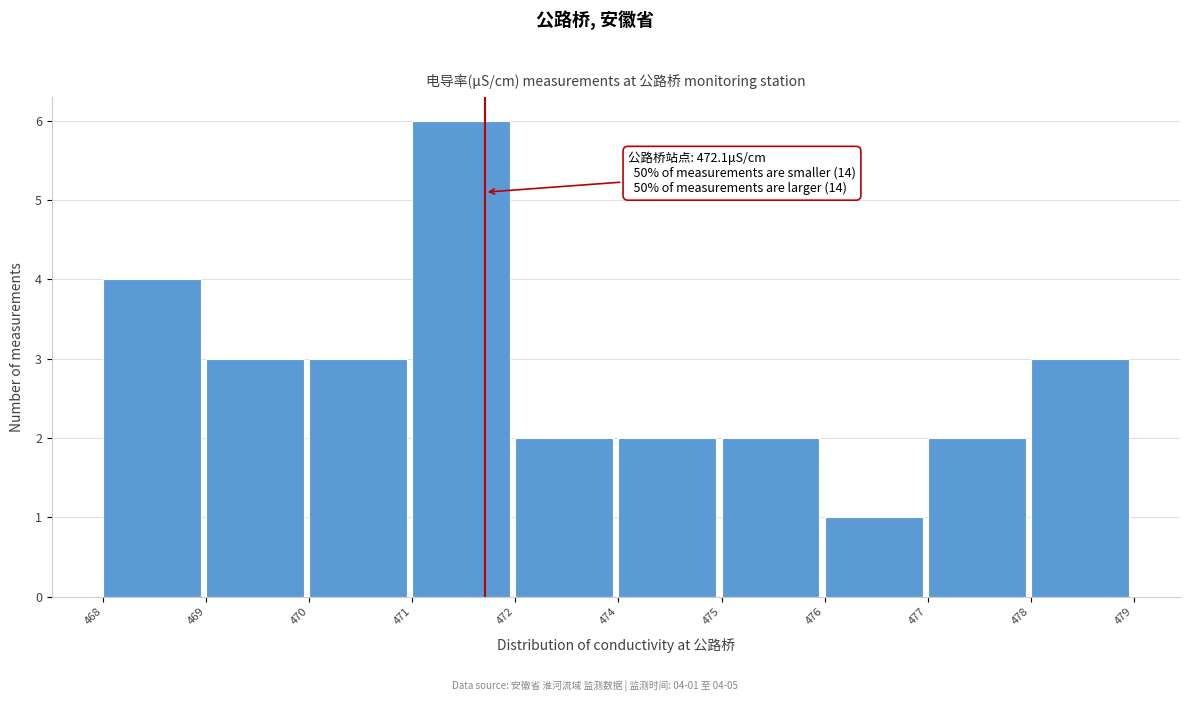

Reading right to left, list all the values displayed in this chart.

478=3	477=2	476=1	475=2	474=2	472=2	471=6	470=3	469=3	468=4